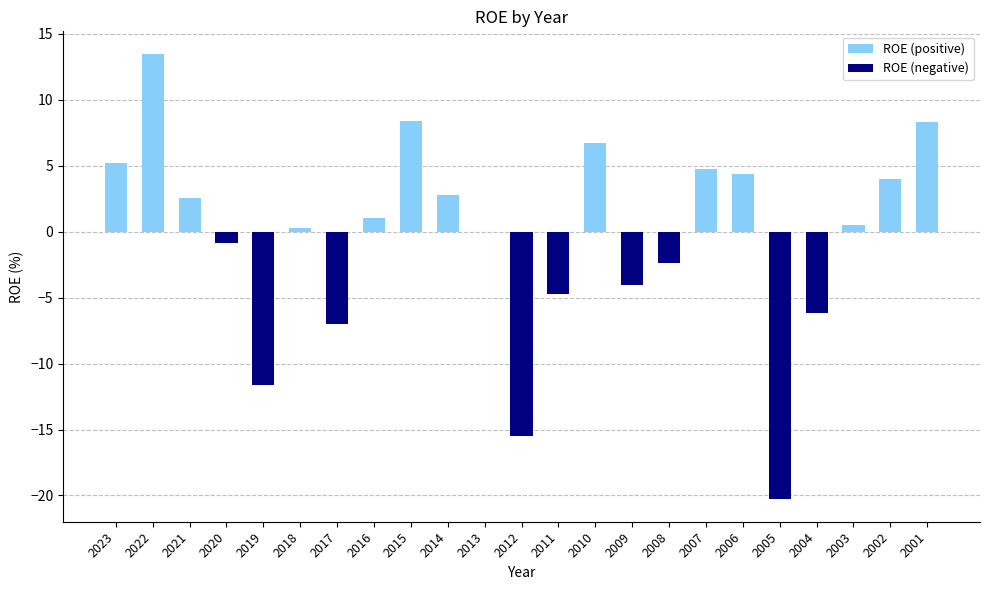

Which category has the lowest value across all series?

2005